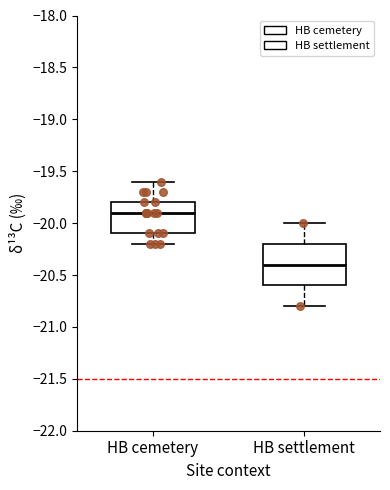

Reading left to right, read every box against the y-axis: the position of its median line, the range the box covers, and the ends of its whiskers. The values are not printed on the chart, so give them approximately, as read against the axis.

HB cemetery: median -19.9, box -20.1 to -19.8, whiskers -20.2 to -19.6
HB settlement: median -20.4, box -20.6 to -20.2, whiskers -20.8 to -20.0